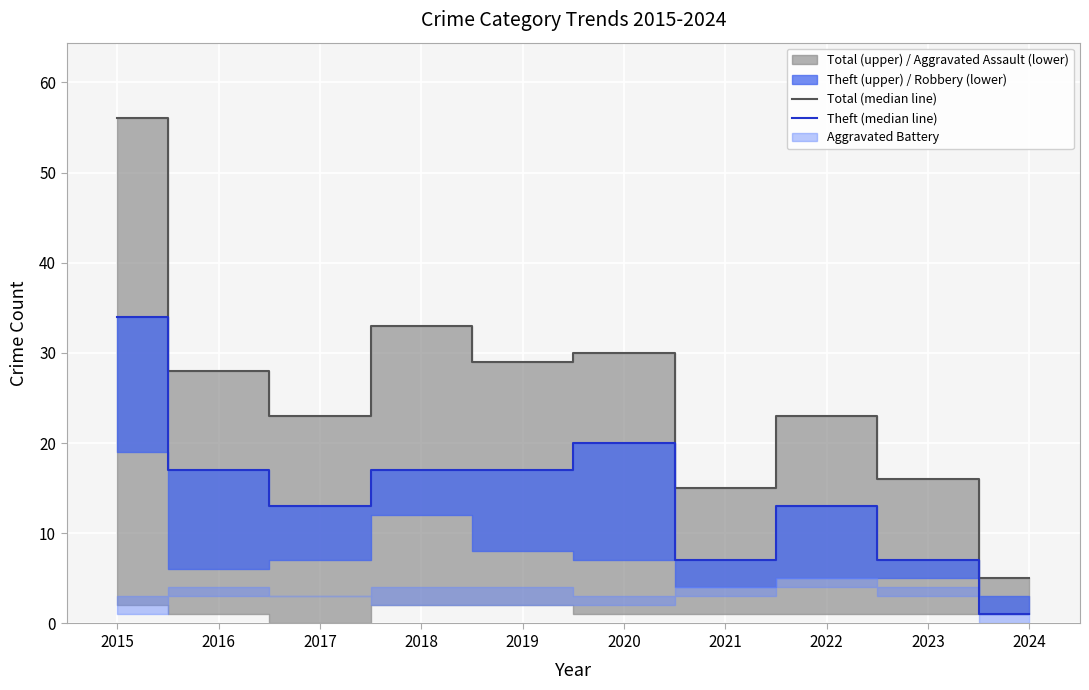

True or false: Theft (median line) and Total (median line) cross at least once.

False